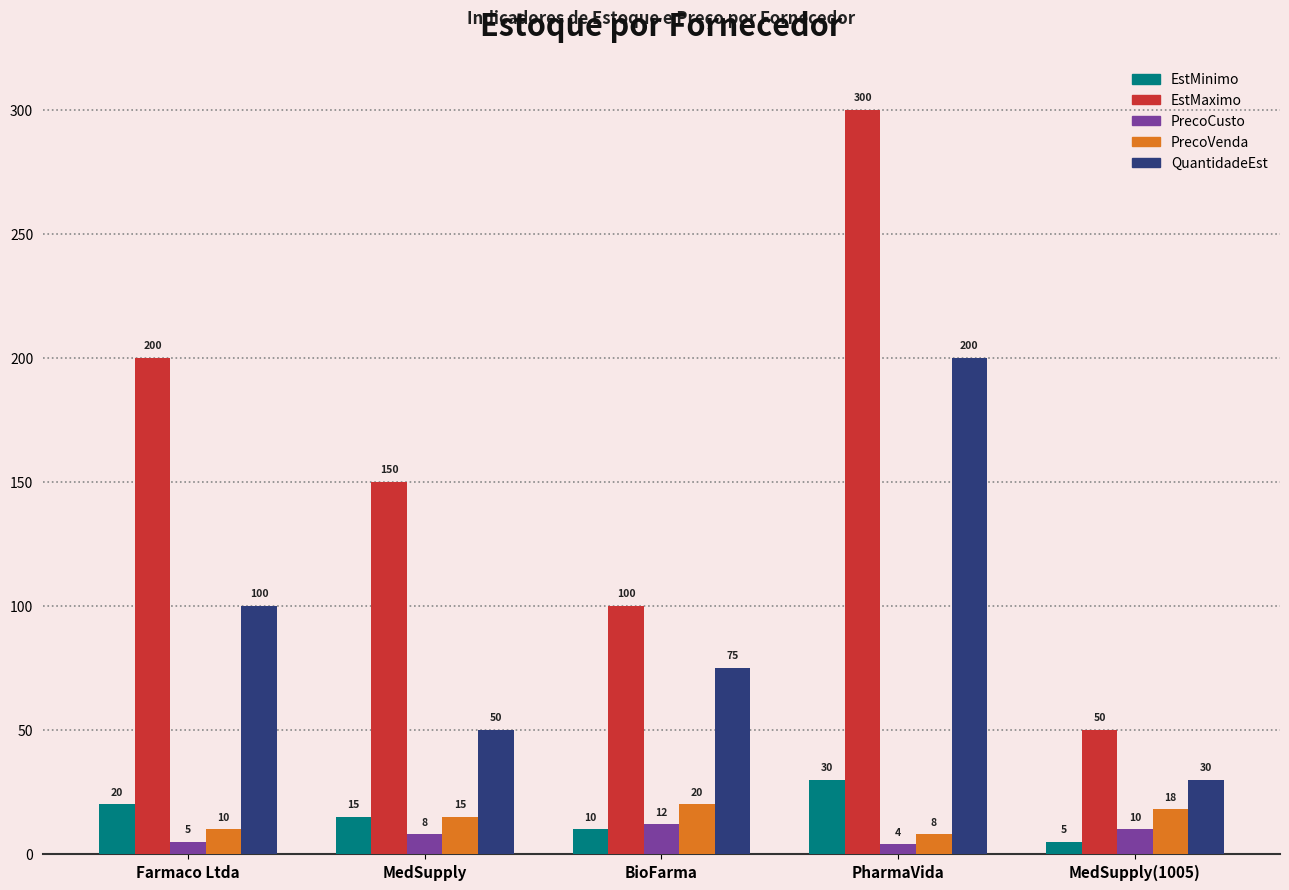

Reading right to left, extract all data points from this chart.

EstMinimo: MedSupply(1005)=5	PharmaVida=30	BioFarma=10	MedSupply=15	Farmaco Ltda=20
EstMaximo: MedSupply(1005)=50	PharmaVida=300	BioFarma=100	MedSupply=150	Farmaco Ltda=200
PrecoCusto: MedSupply(1005)=10	PharmaVida=4	BioFarma=12	MedSupply=8	Farmaco Ltda=5
PrecoVenda: MedSupply(1005)=18	PharmaVida=8	BioFarma=20	MedSupply=15	Farmaco Ltda=10
QuantidadeEst: MedSupply(1005)=30	PharmaVida=200	BioFarma=75	MedSupply=50	Farmaco Ltda=100